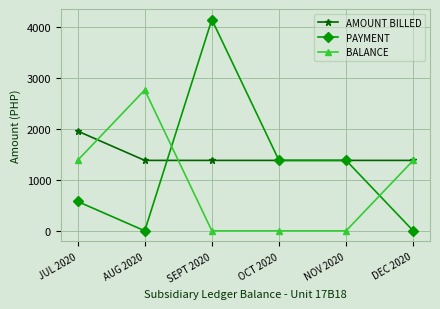

List the series in order of their peak value, lowest first.

AMOUNT BILLED, BALANCE, PAYMENT